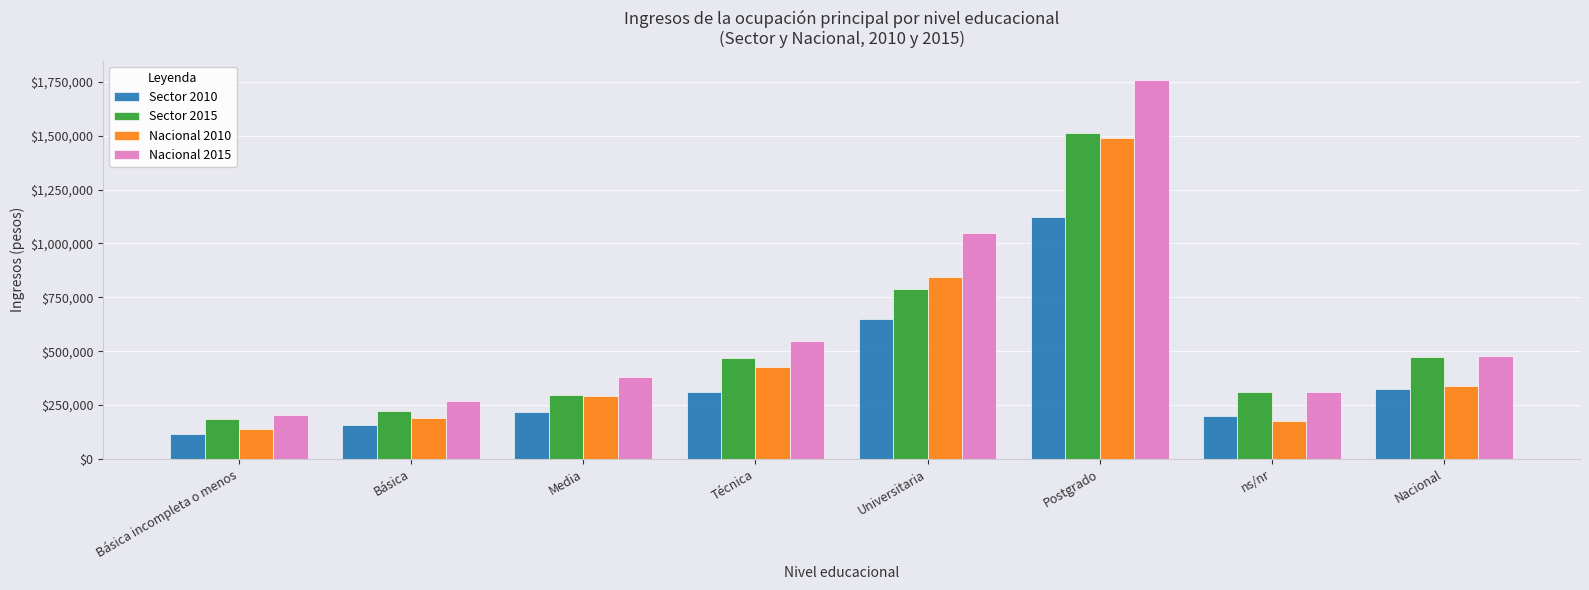

What is the minimum value for Sector 2010?

117488.7